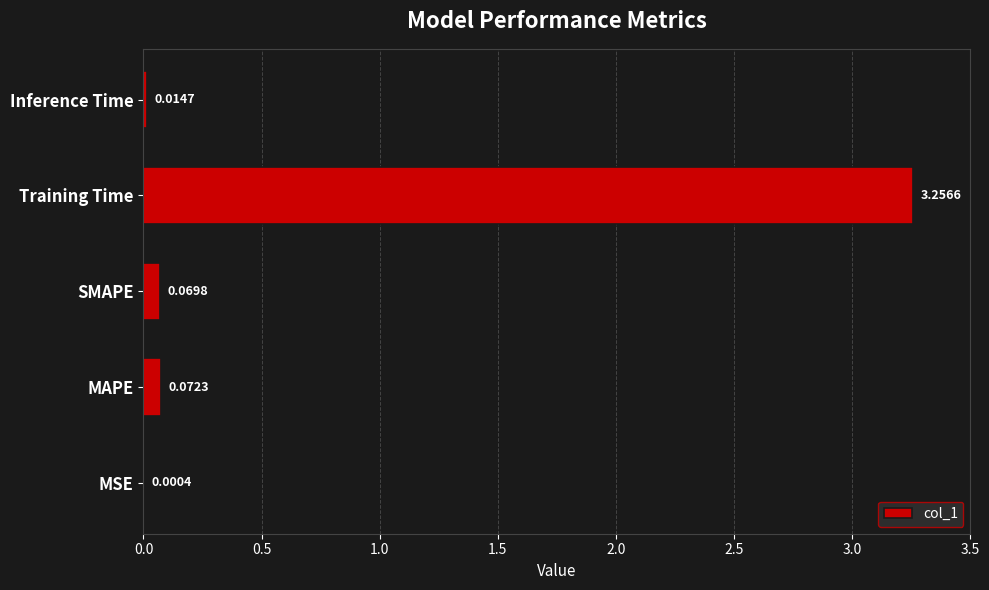

Between Training Time and MAPE, which is larger?

Training Time